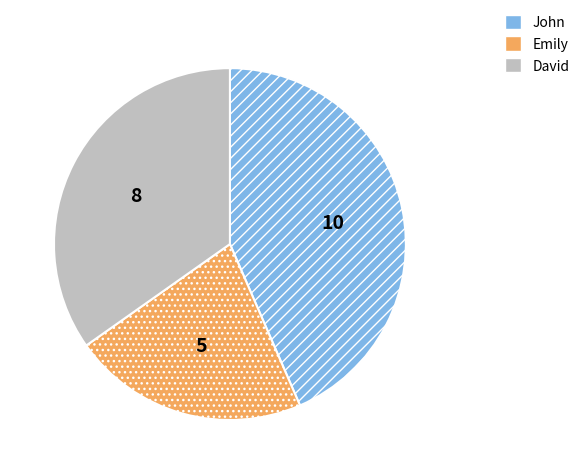

What is the largest slice in the pie chart?

John